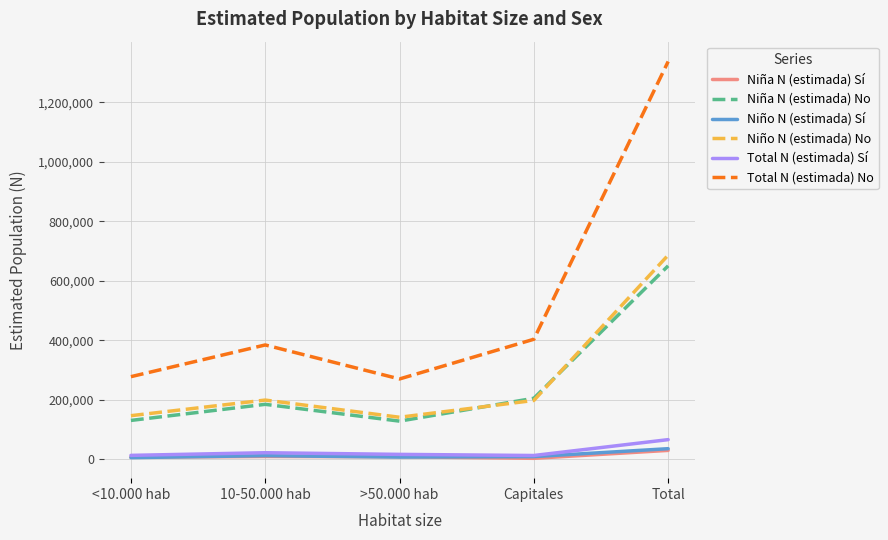

What are all the series names shown in the legend?

Niña N (estimada) Sí, Niña N (estimada) No, Niño N (estimada) Sí, Niño N (estimada) No, Total N (estimada) Sí, Total N (estimada) No